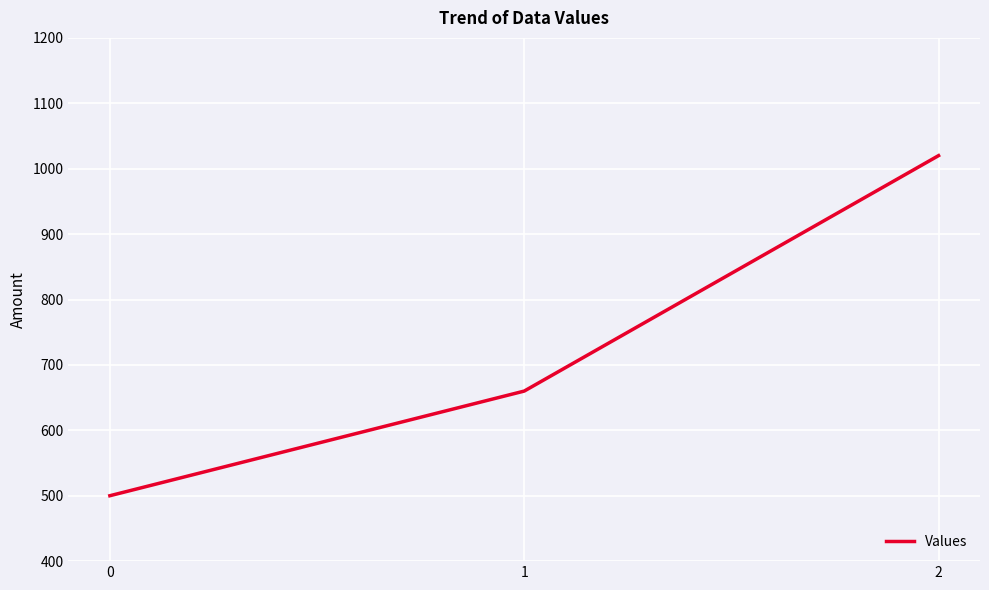

What is the smallest value displayed?

500